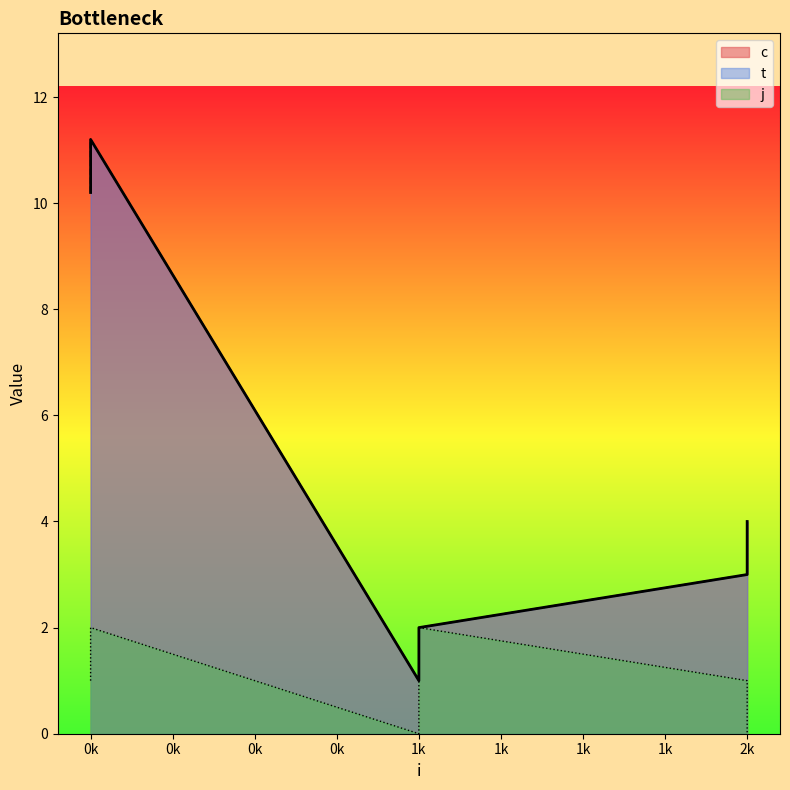

Which series has the largest range (max minus min)?

c